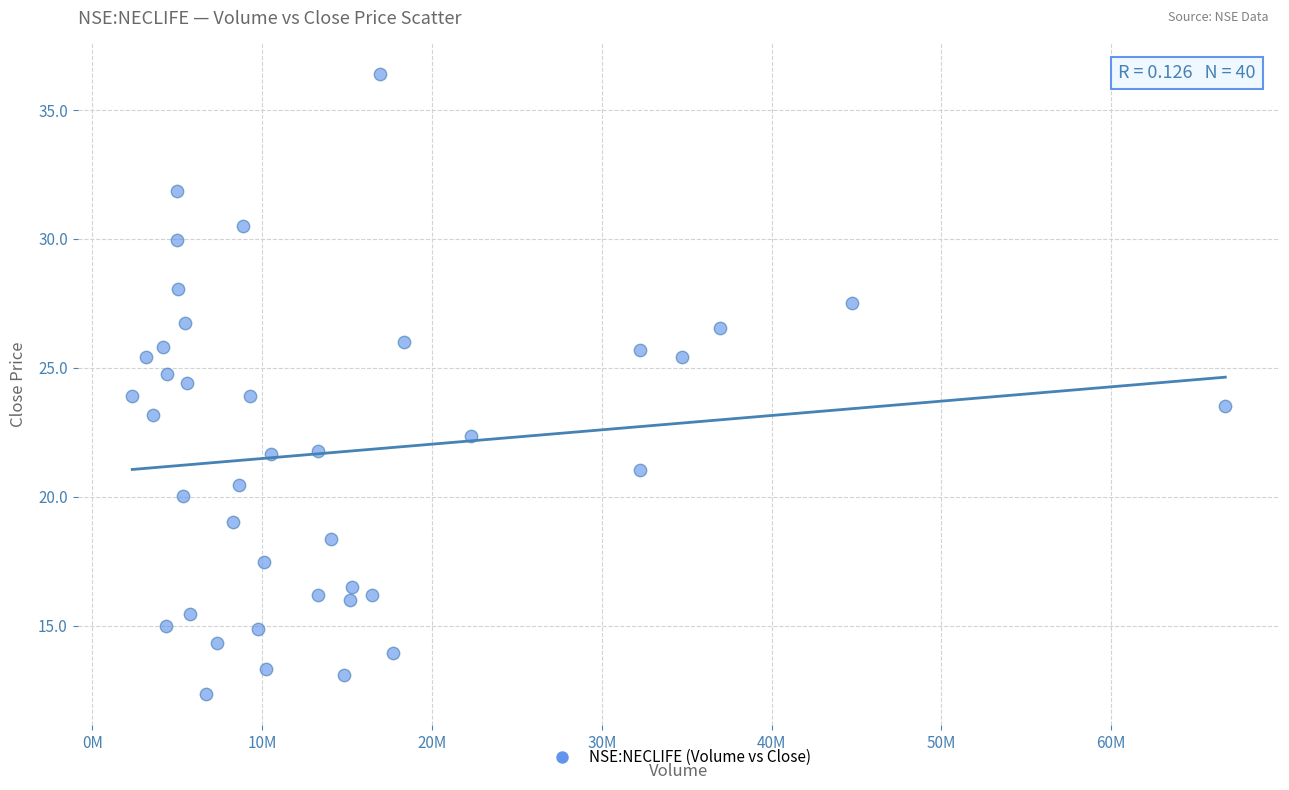

What is the range of Y values (max minus min)?

24.0